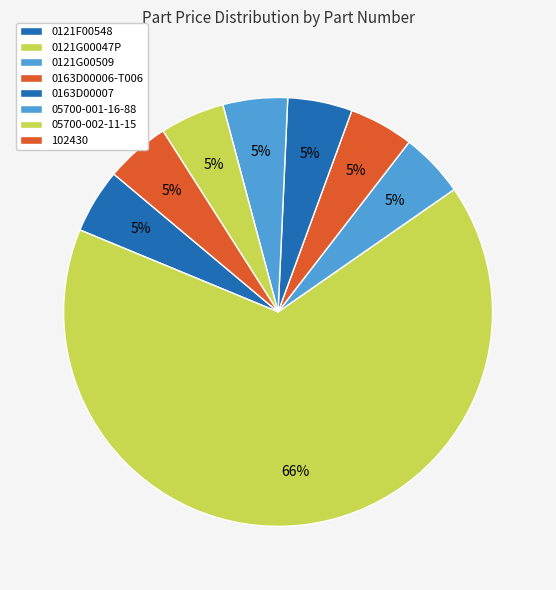

To the nearest percent, what is the difference between the largest and smallest slice percentages?

61%